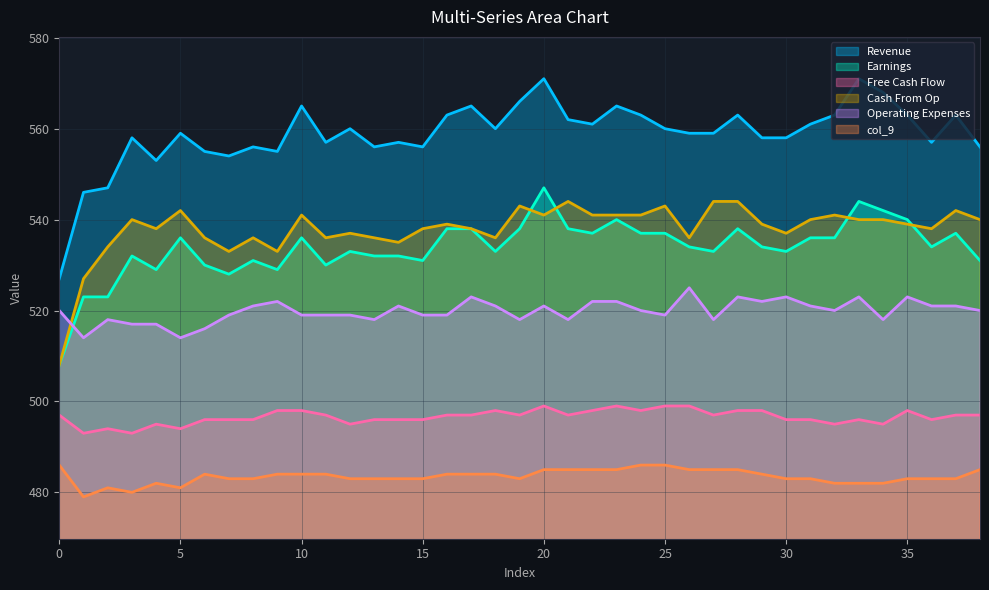

How many interior local valleys does the col_20 series have?

10